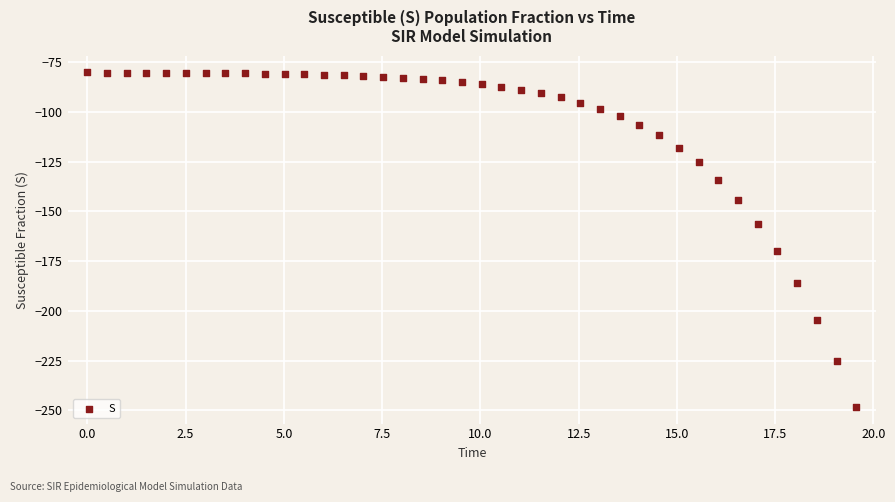

What is the range of Y values (max minus min)?

168.1